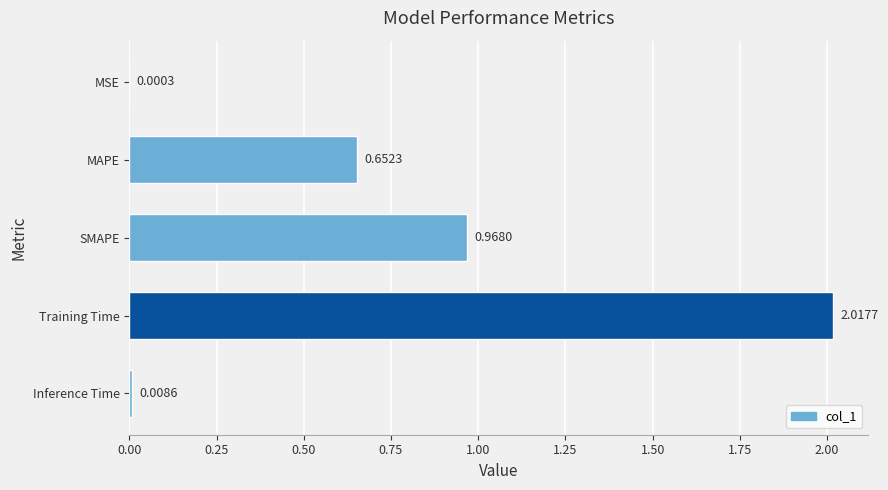

At which label is the value closest to 1?

SMAPE